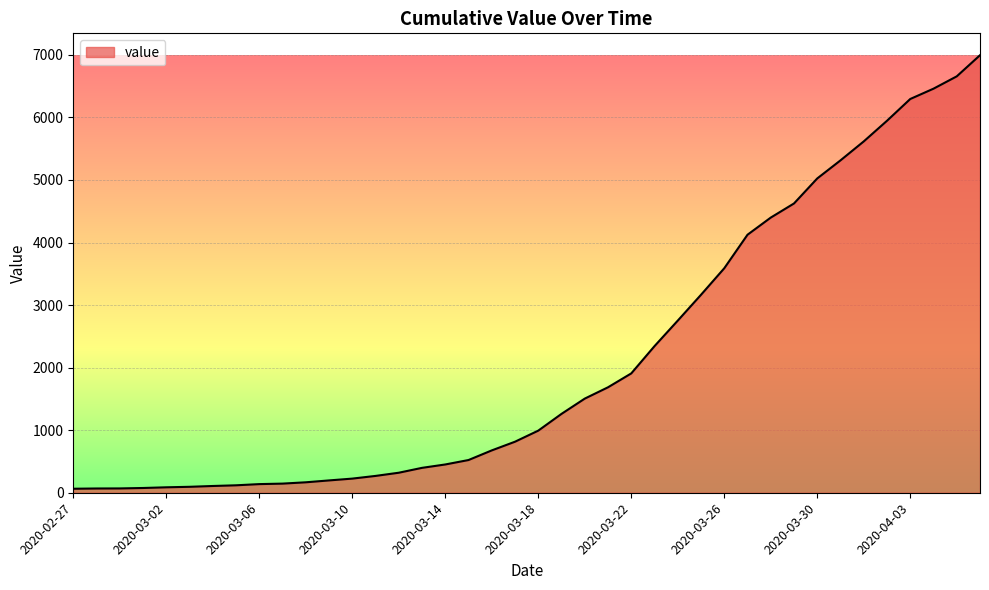

What is the difference between the maximum and minimum values?

6931